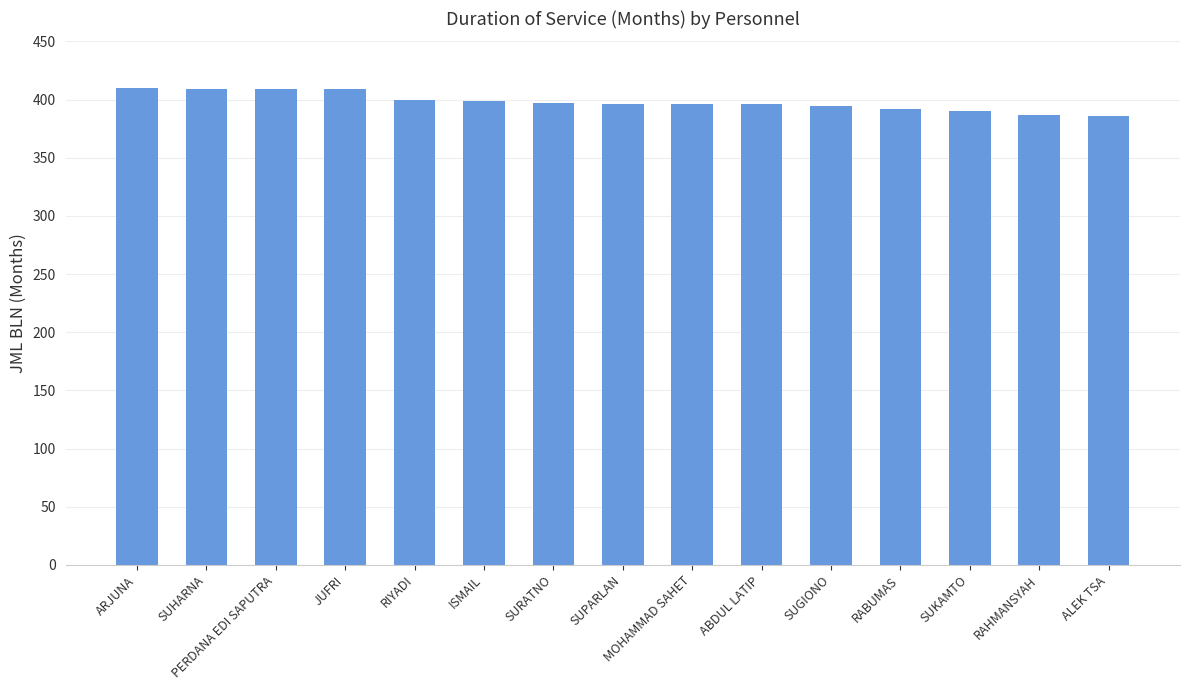

True or false: the data shows 108 at RABUMAS.

False